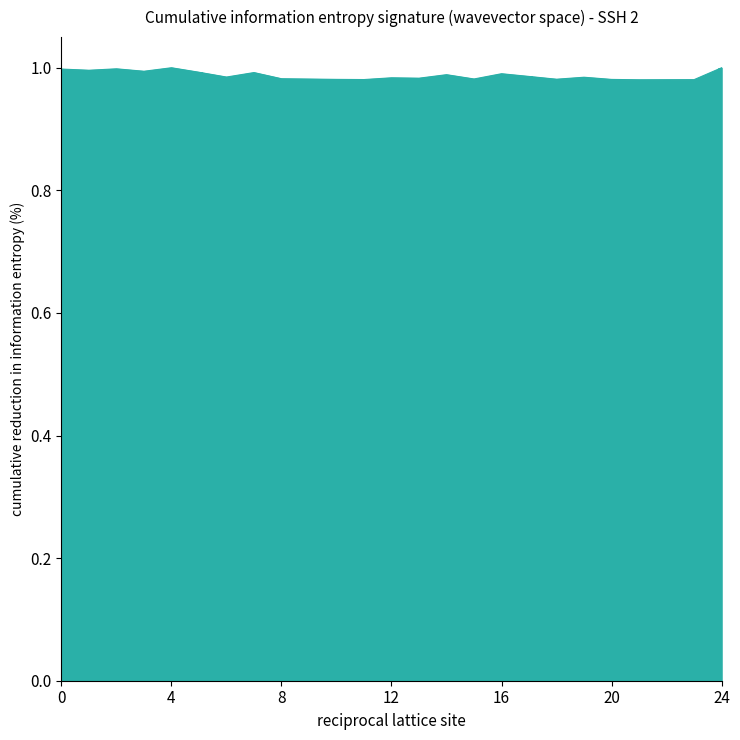

True or false: the data shows 0.5 at 11.

False